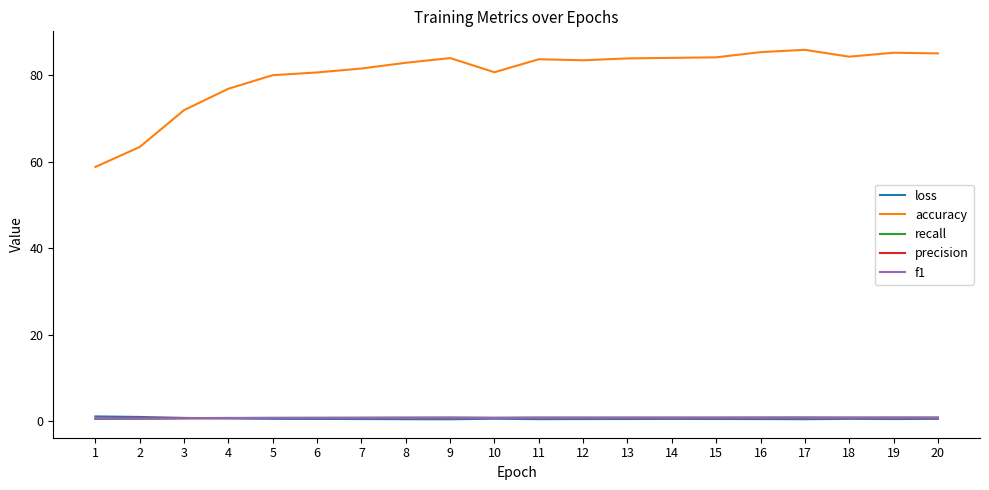

Which series has the widest spread of values?

accuracy